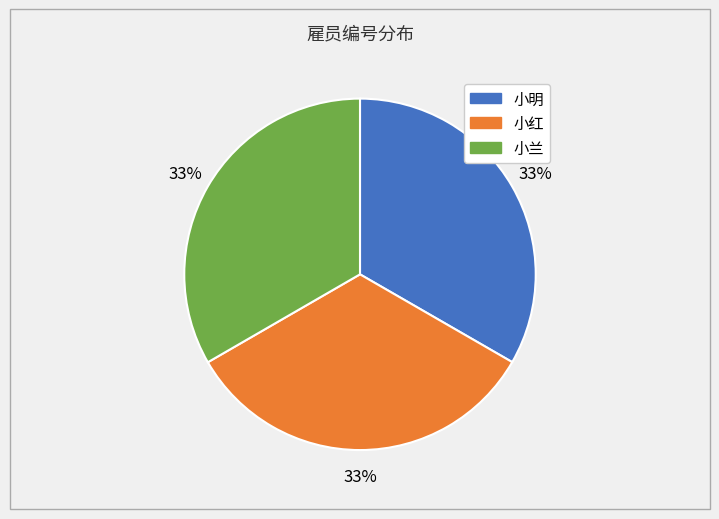

Does 小兰 represent more than half of the total?

No